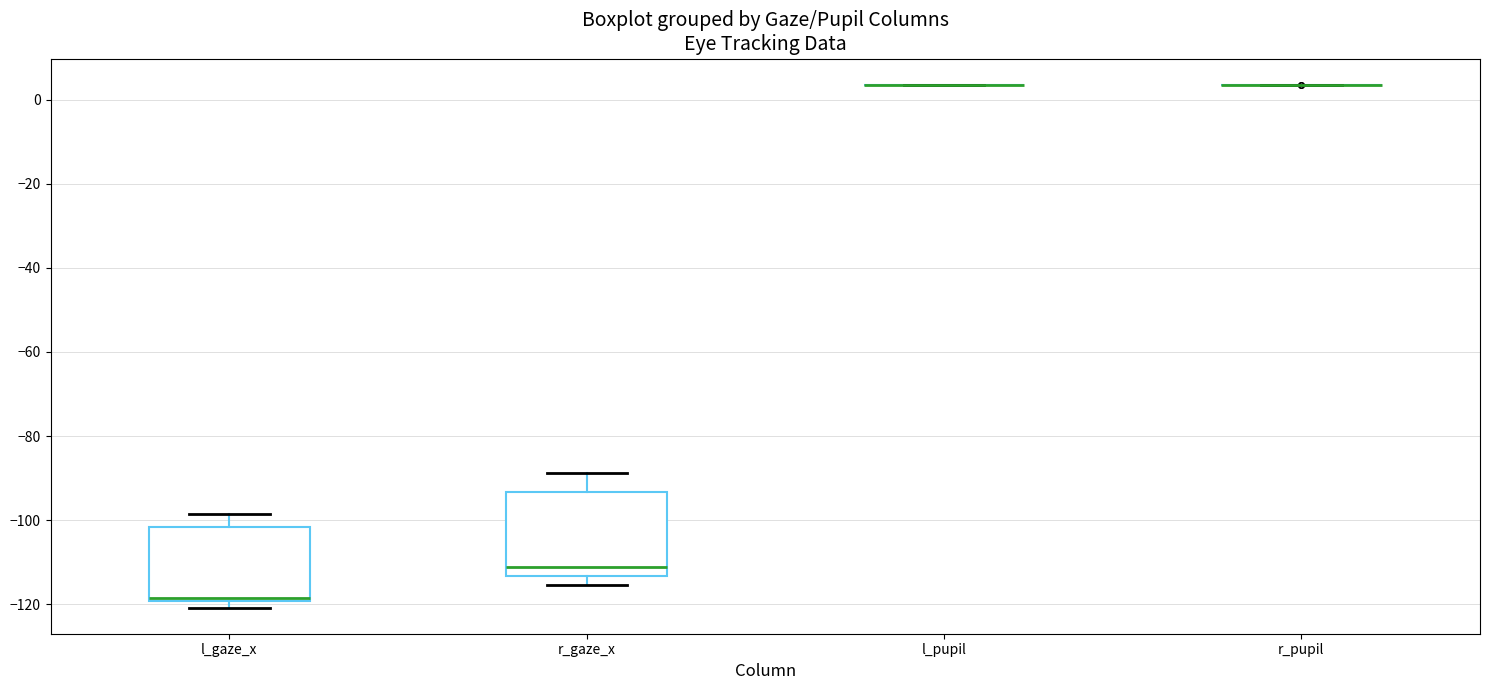

Which box is the tallest, from its lower edge to its upper edge?

r_gaze_x